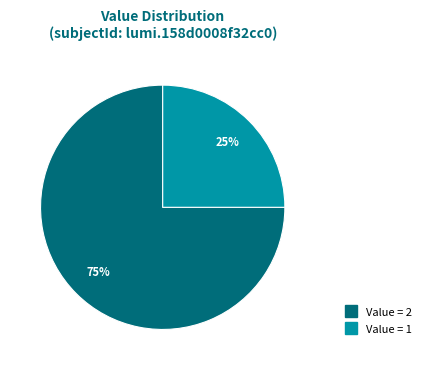

How many segments does this pie chart have?

2